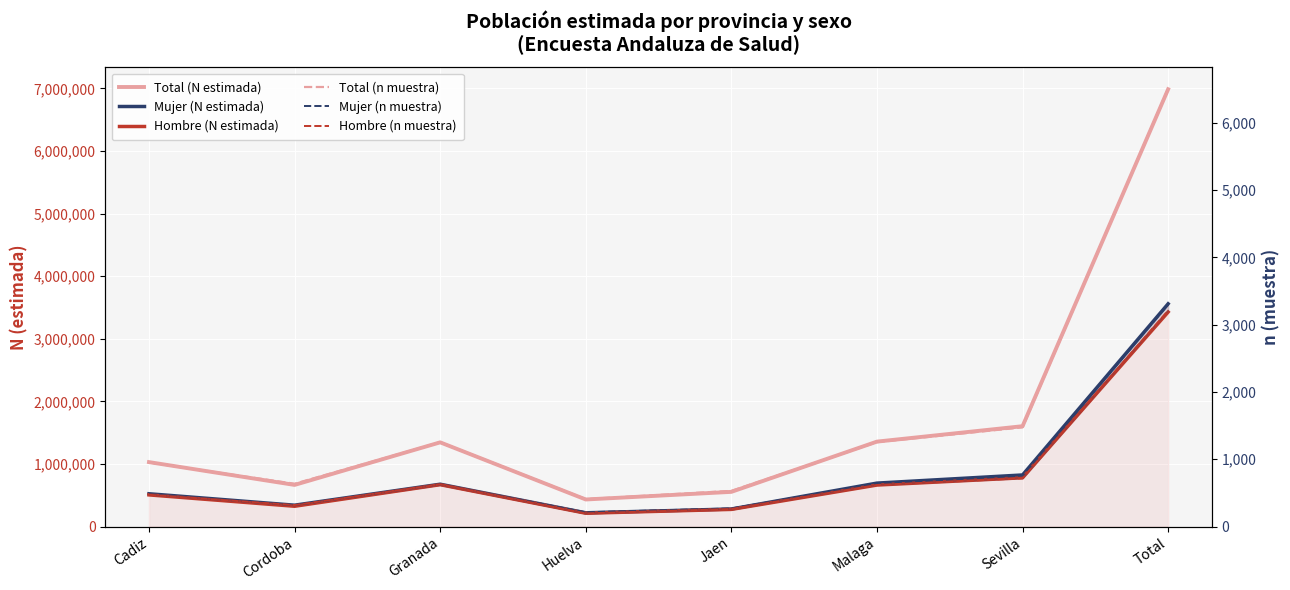

What position from the left is Granada?

3